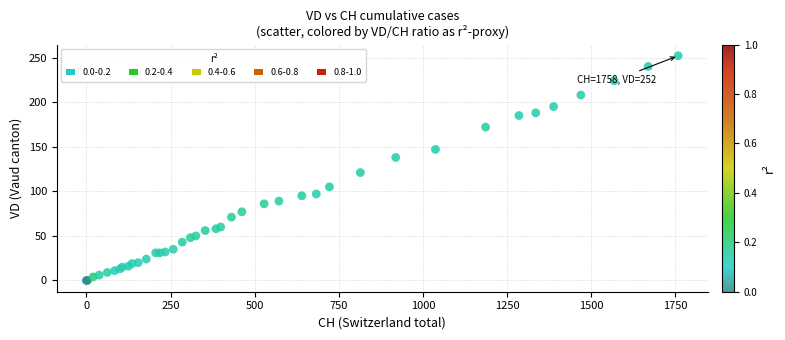

What Y value in the scatter plot is closest to 126?

121